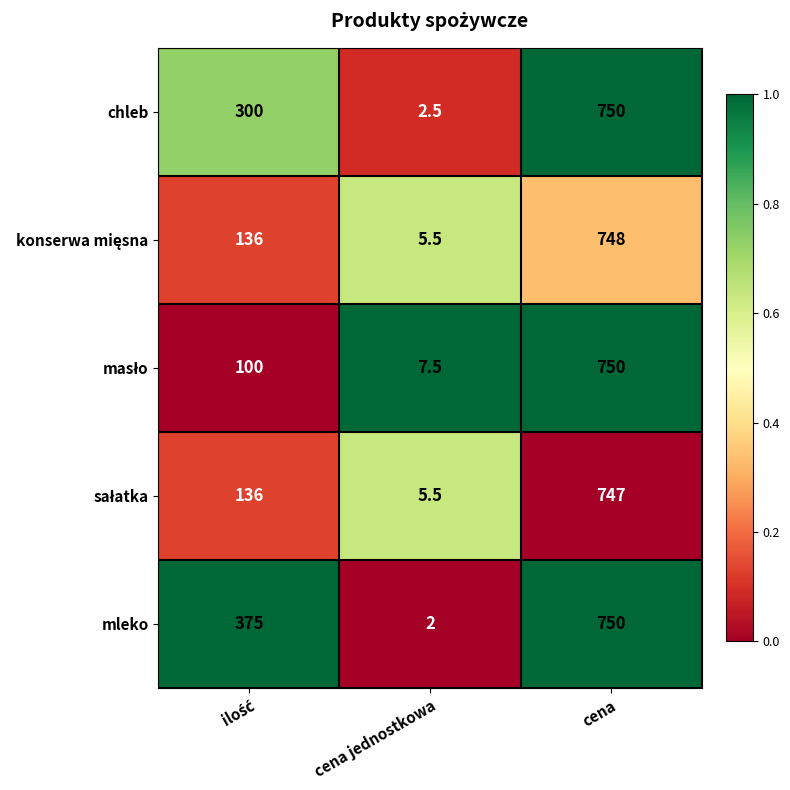

Which series has the largest total across all categories?

mleko